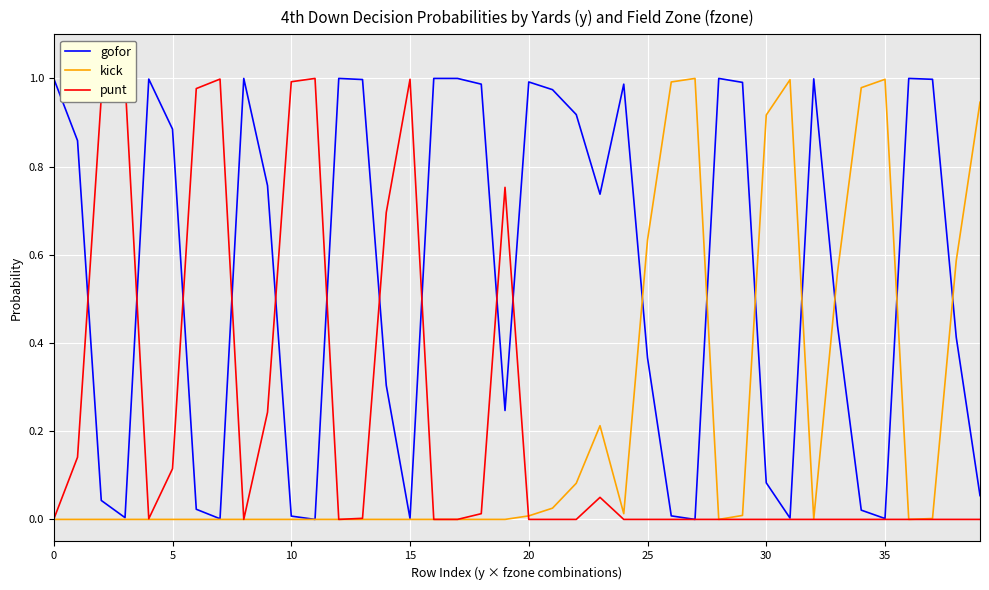

Which series has the largest total across all categories?

gofor